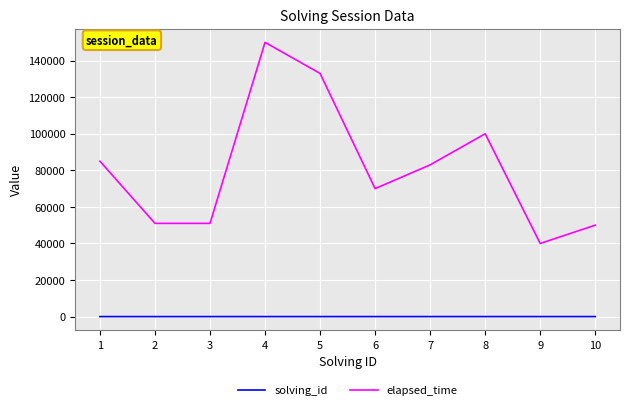

True or false: solving_id and elapsed_time intersect in this chart.

False